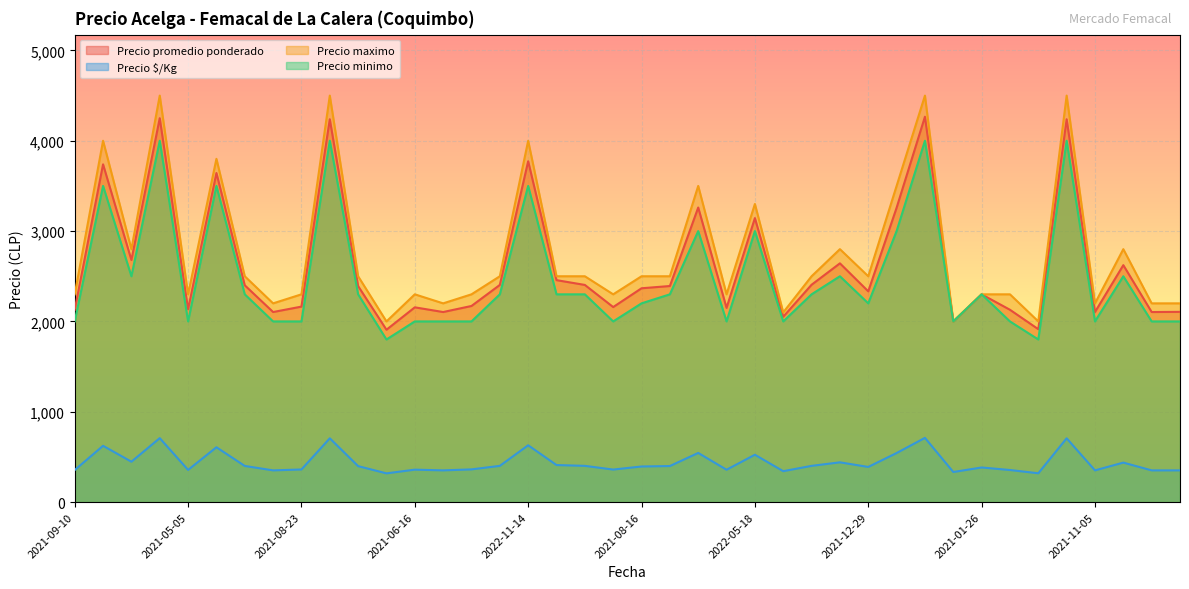

What is the sum of all Precio $/Kg values?

17534